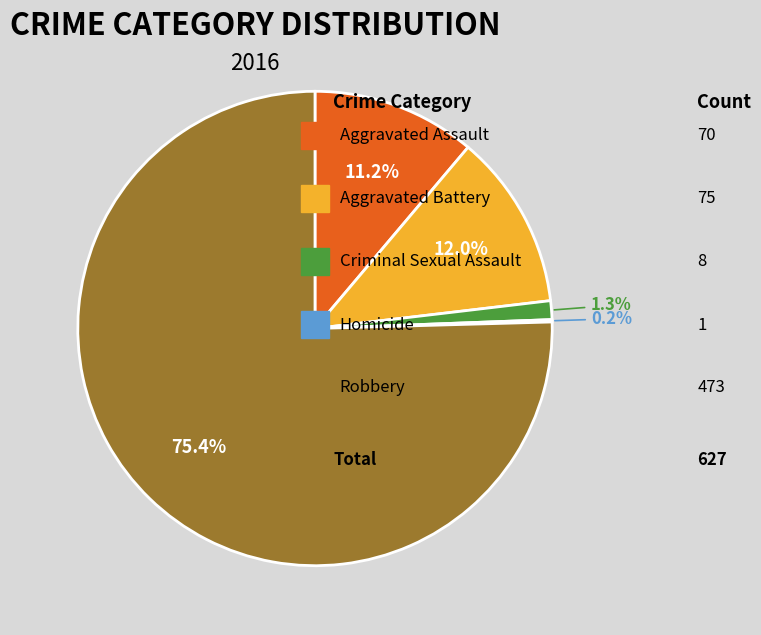

Is there a majority slice in this chart?

Yes